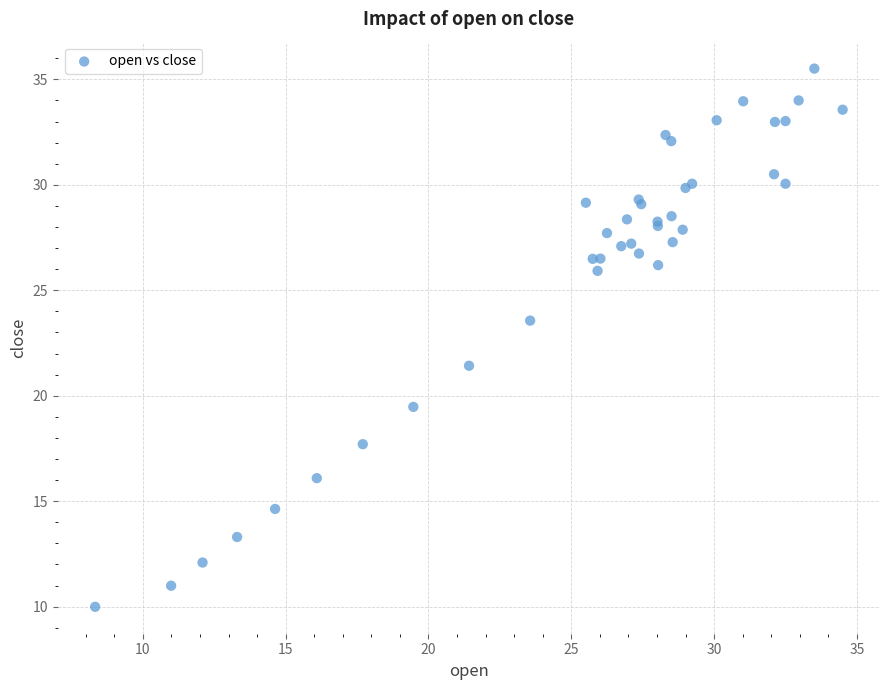

What Y value in the scatter plot is closest to 22?

21.4